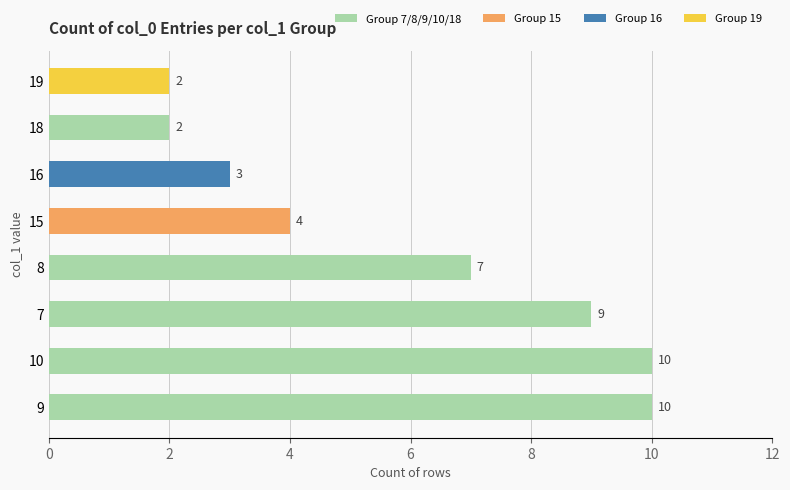

Is it true that the value at 10 is 10?

True